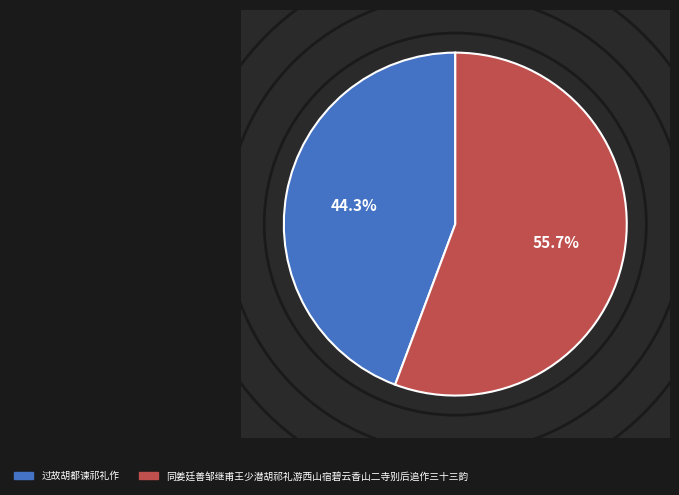

What percentage do 同姜廷善邹继甫王少潜胡祁礼游西山宿碧云香山二寺别后追作三十三韵 and 过故胡都谏祁礼作 together represent?

100.0%